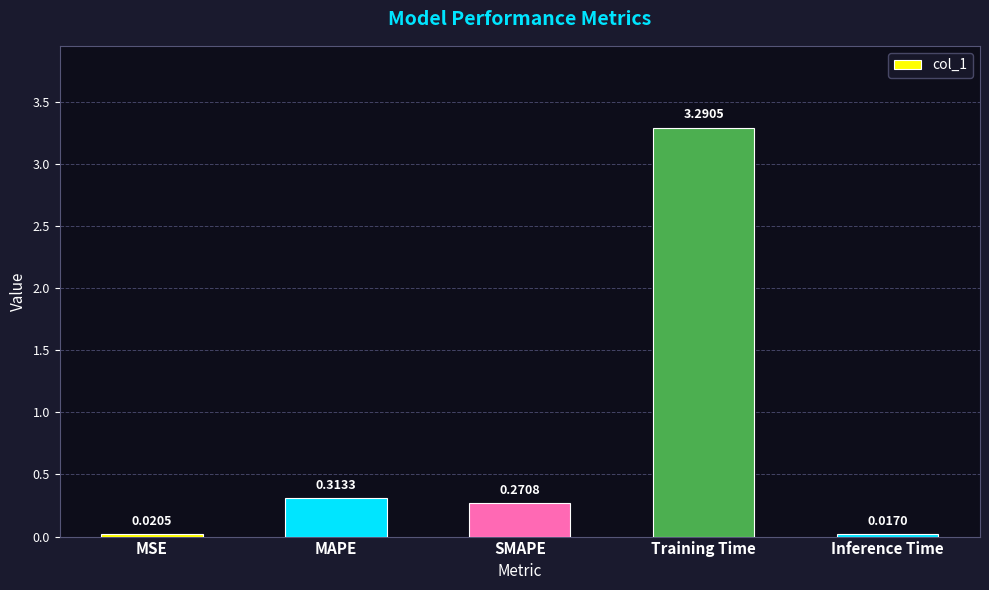

Rank the categories by value from highest to lowest.

Training Time, MAPE, SMAPE, MSE, Inference Time